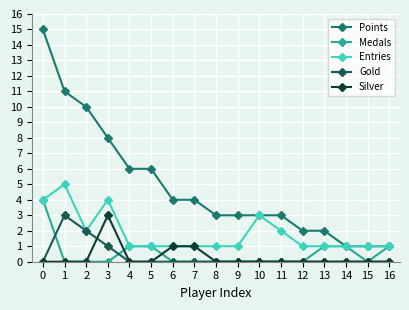

How many series are shown in this chart?

5